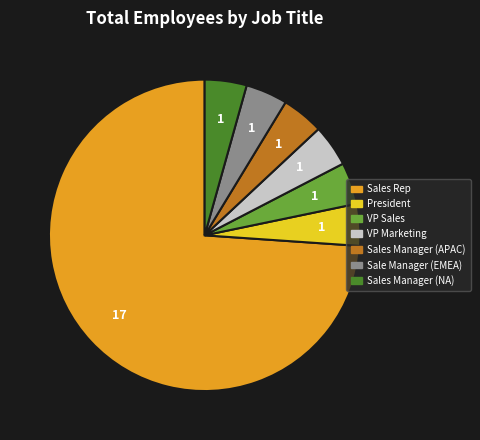

What is the largest slice in the pie chart?

Sales Rep